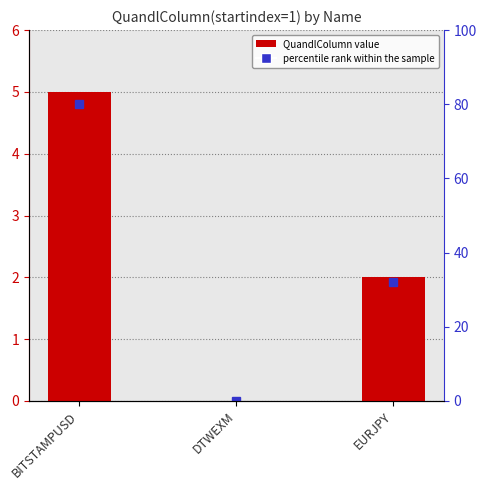

At which label is the value closest to 2?

EURJPY